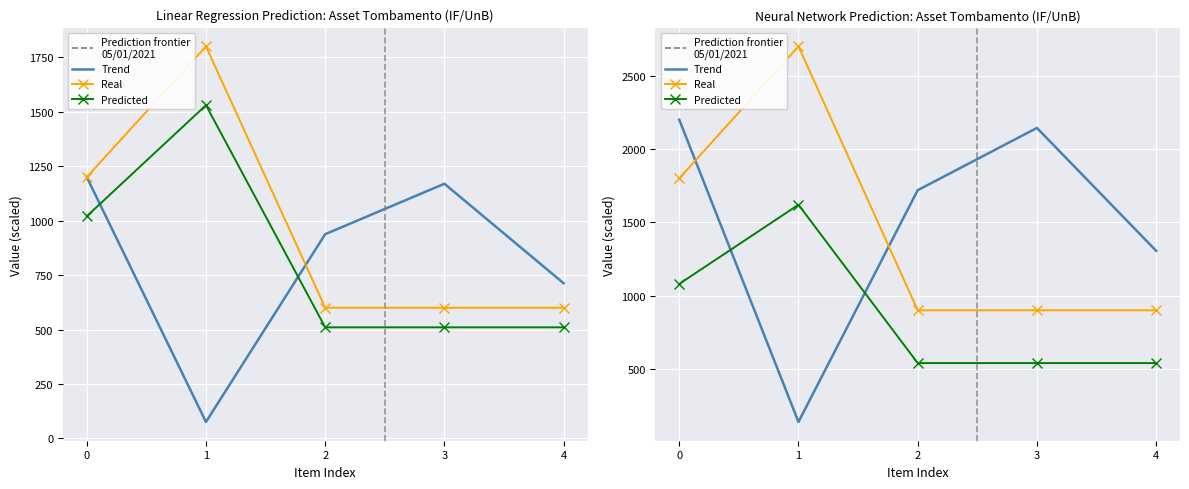

True or false: Trend has a value of 194.3 at 1.

False